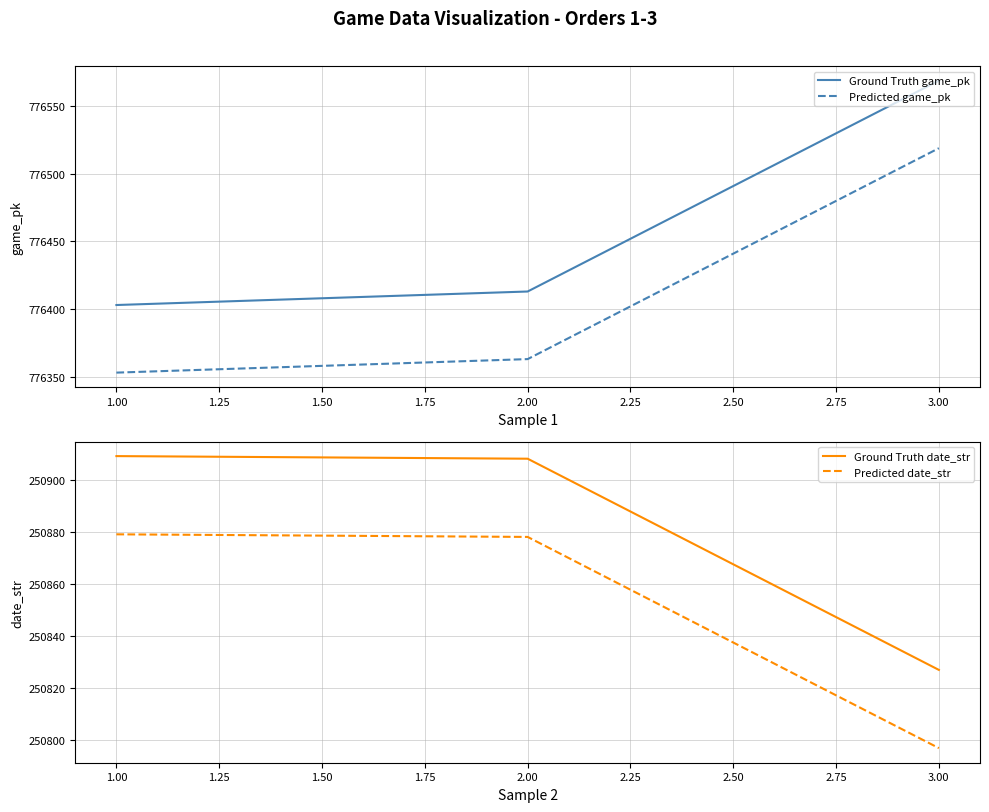

Rank the series by their maximum value, from highest to lowest.

Ground Truth game_pk, Predicted game_pk, Ground Truth date_str, Predicted date_str